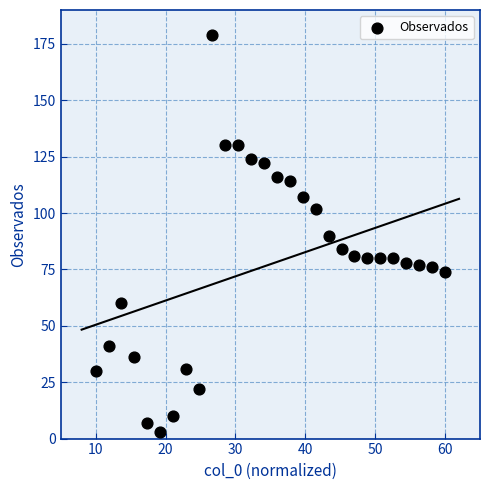

What is the range of Y values (max minus min)?

176